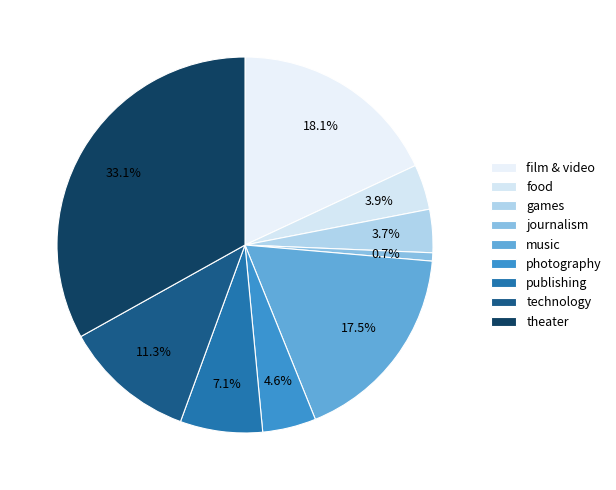

How many segments does this pie chart have?

9